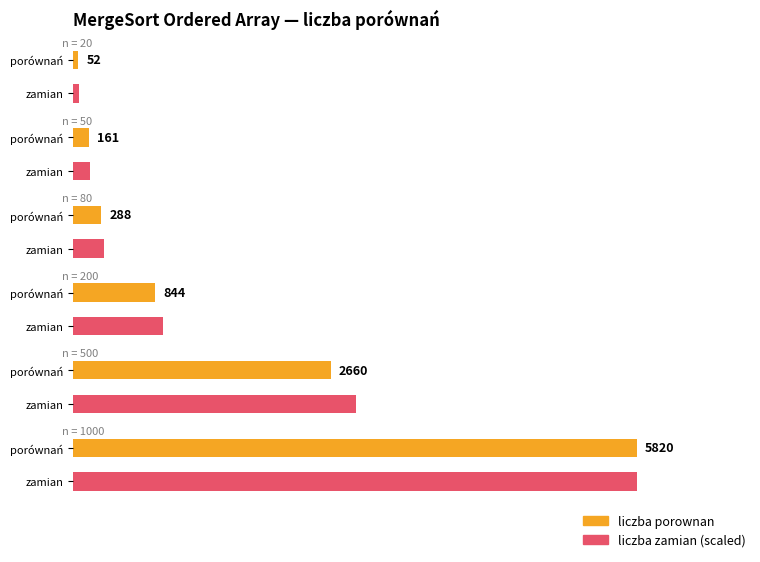

What are all the series names shown in the legend?

liczba porownan, liczba zamian